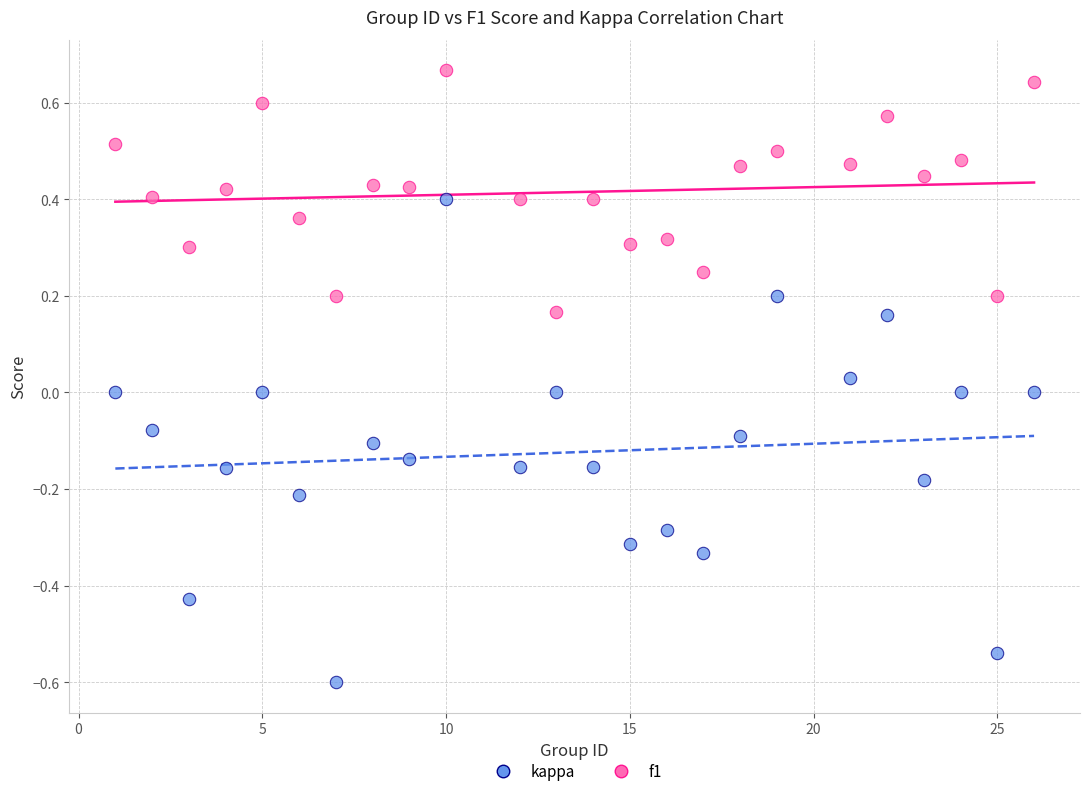

Which series reaches the minimum Y coordinate?

kappa